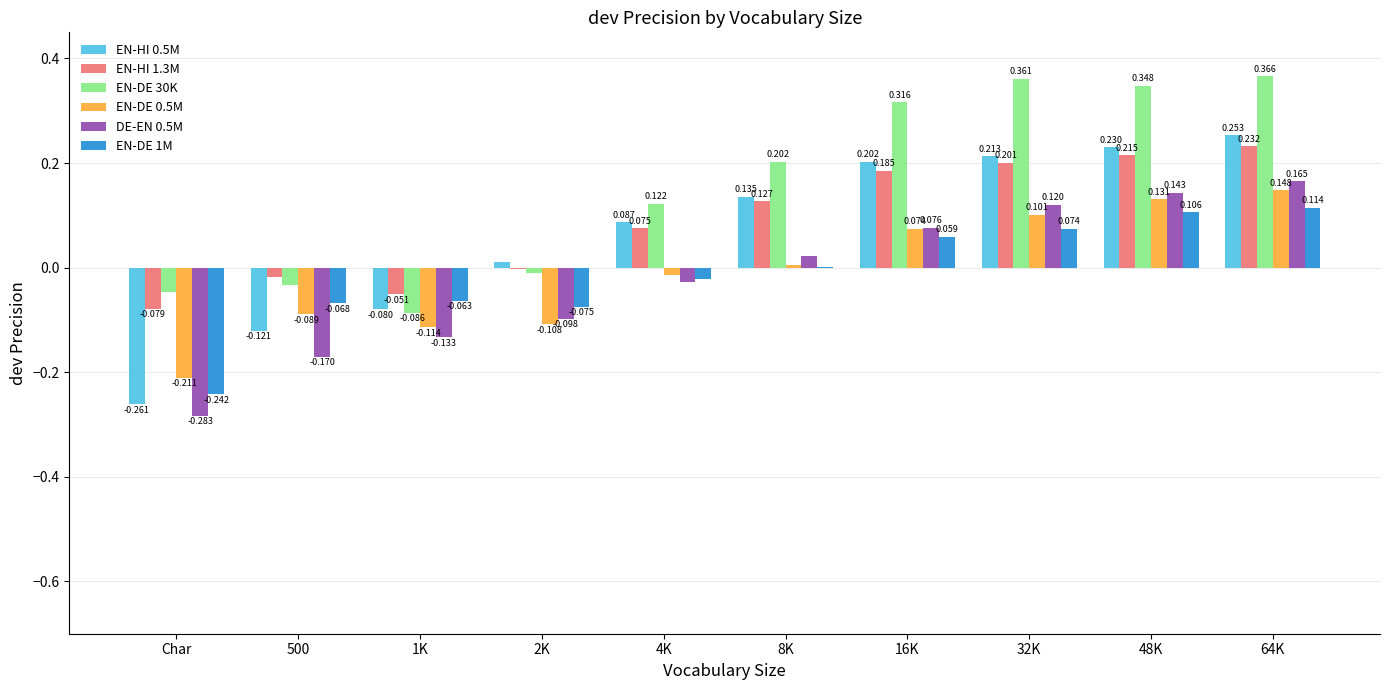

Between 8K and 16K, which series saw the biggest shift?

EN-DE 30K